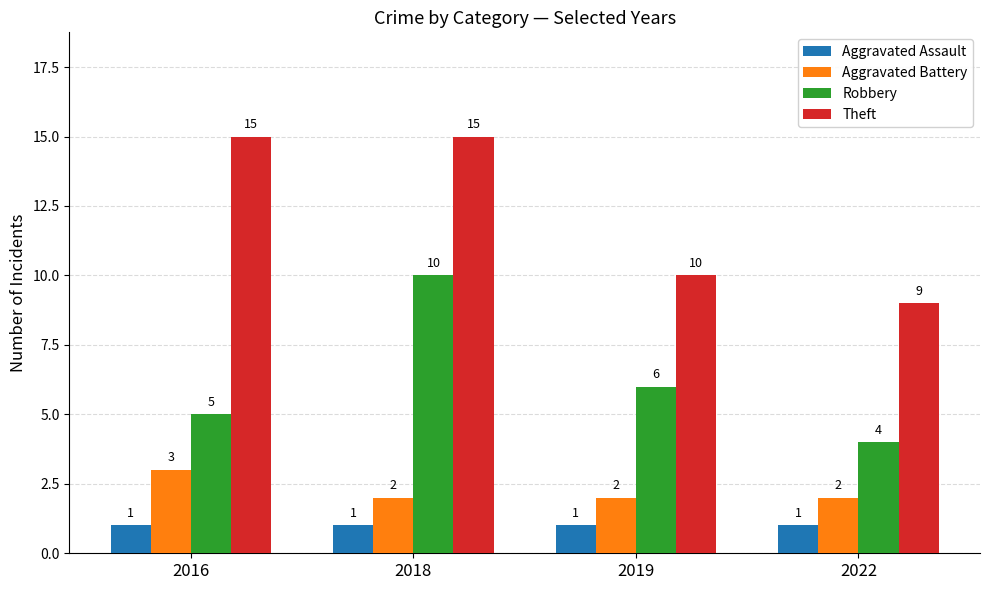

What is the value of the Robbery bar at the 4th from the left?

4